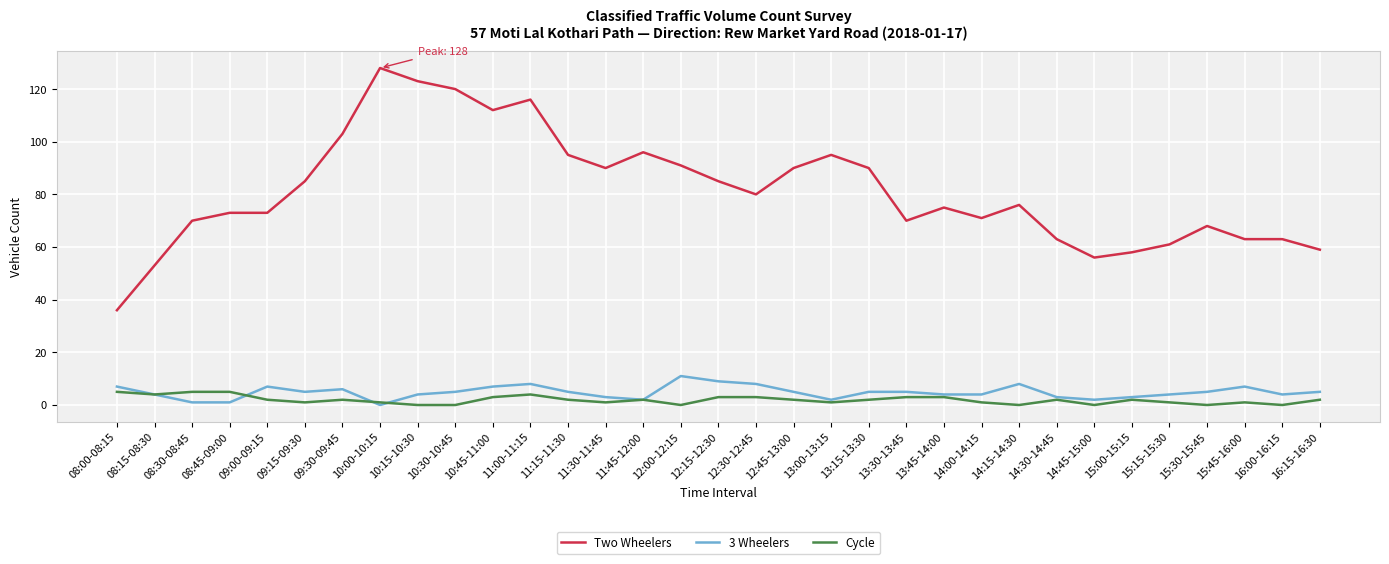

Which series has the largest range (max minus min)?

Two Wheelers